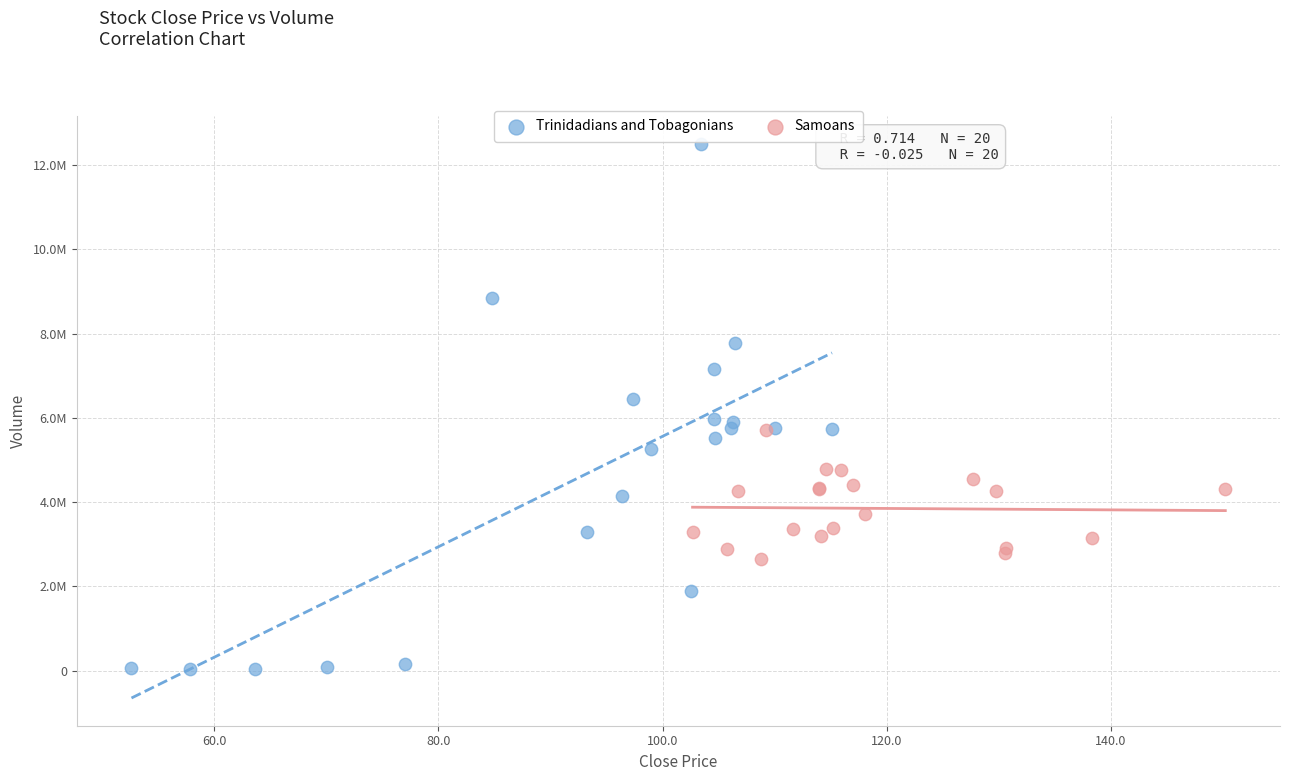

What are all the series names shown in the legend?

Trinidadians and Tobagonians, Samoans